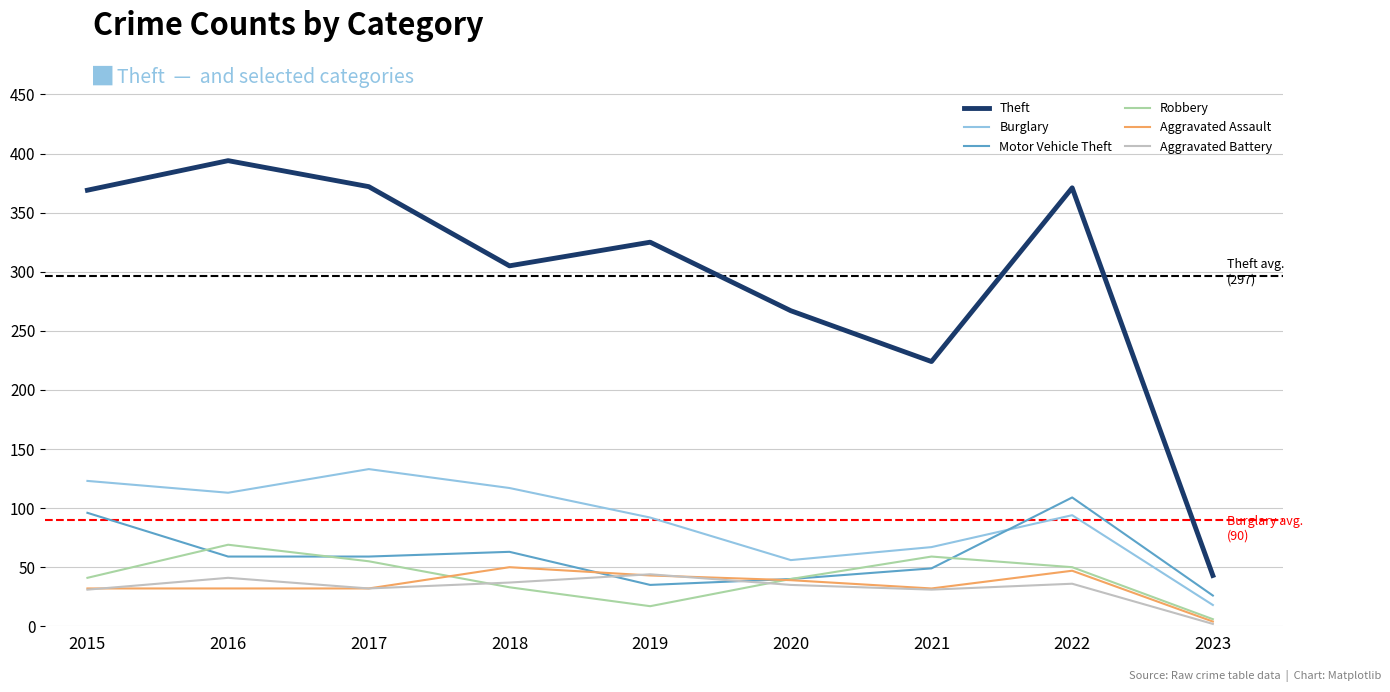

How many lines are shown in the chart?

6